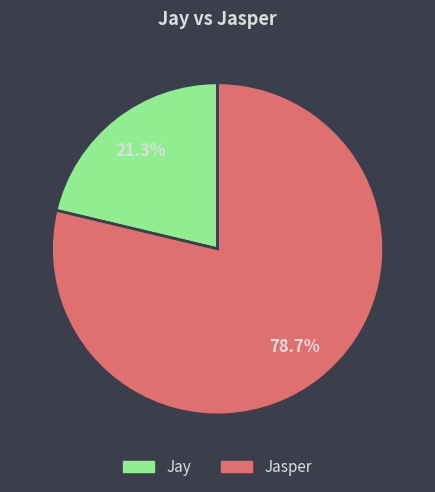

To the nearest percent, what portion does Jasper represent?

79%